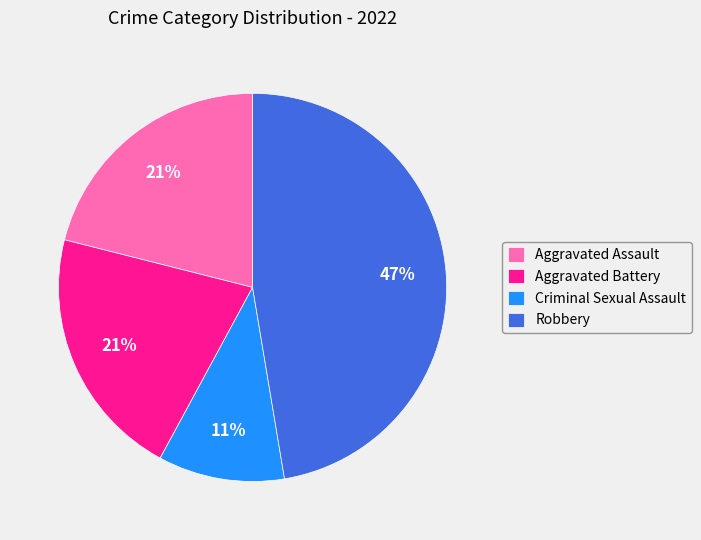

Do Aggravated Assault and Robbery together represent more than half of the pie?

Yes